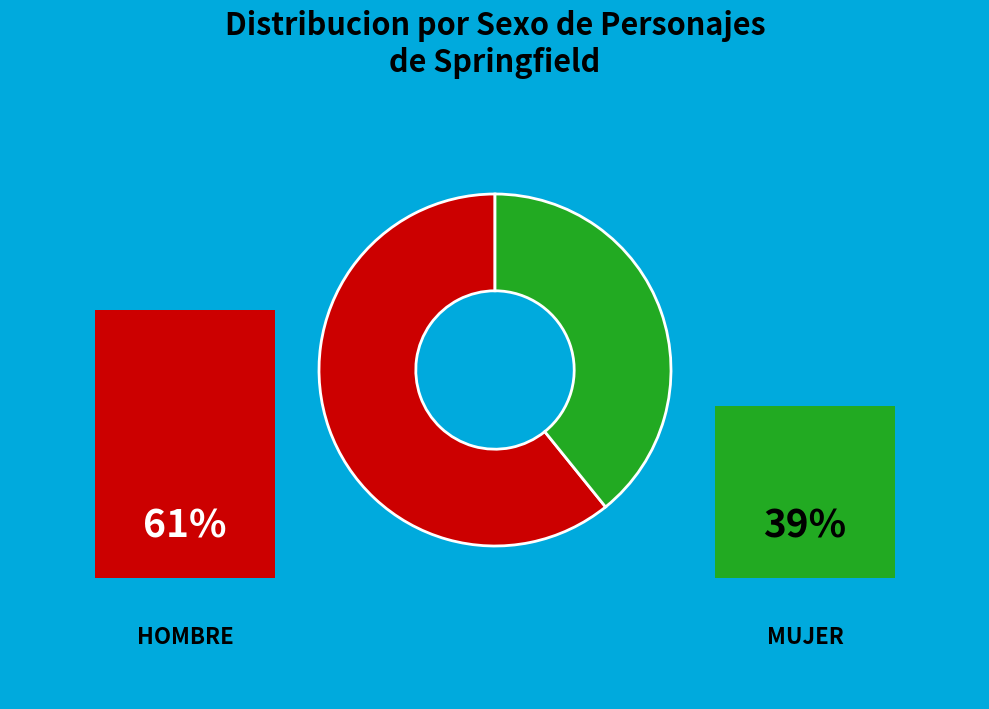

Is there any slice that represents more than half of the pie?

Yes